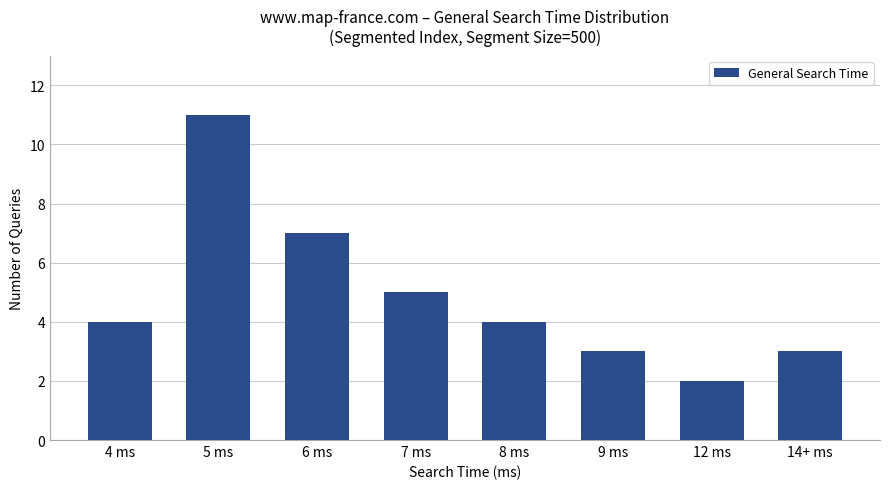

Does the chart contain stacked bars?

No